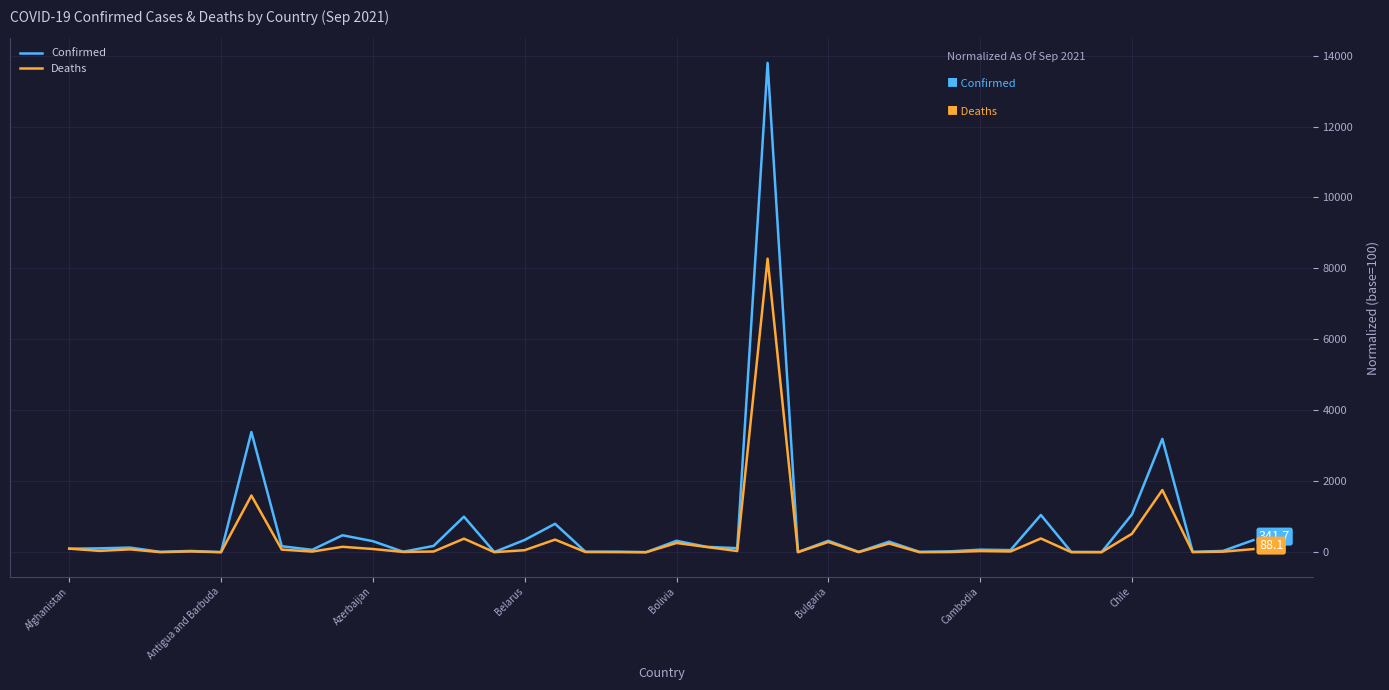

Which series has the largest total across all categories?

Confirmed